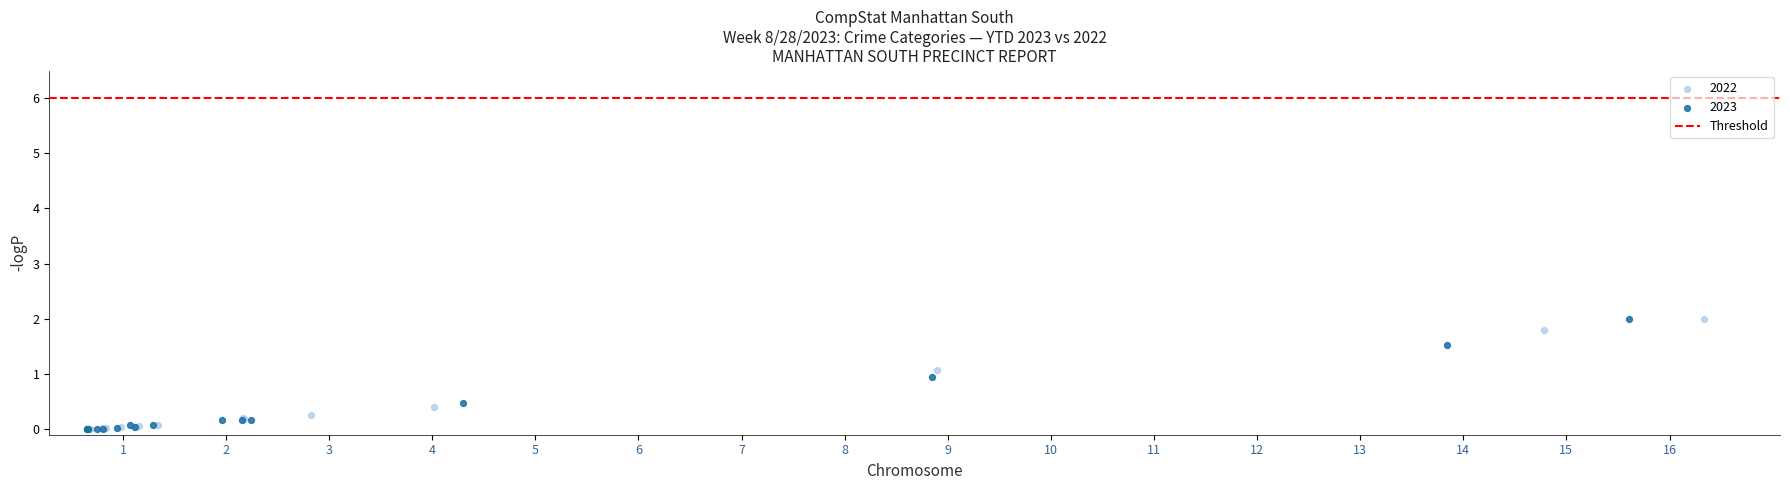

Which series has the widest spread of Y values?

2022